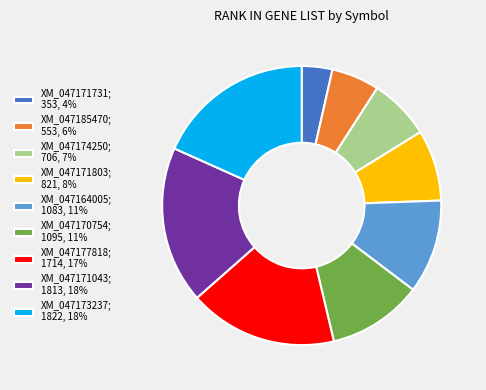

Count the number of slices in the pie.

9